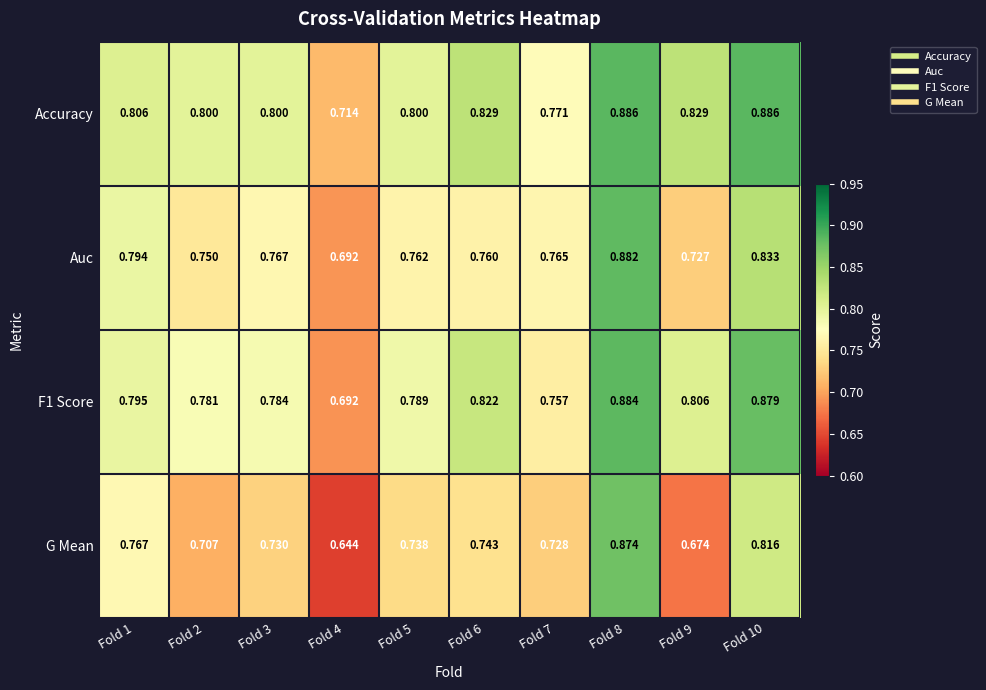

Is the value of Accuracy at Fold 9 greater than the value of G Mean at Fold 2?

Yes